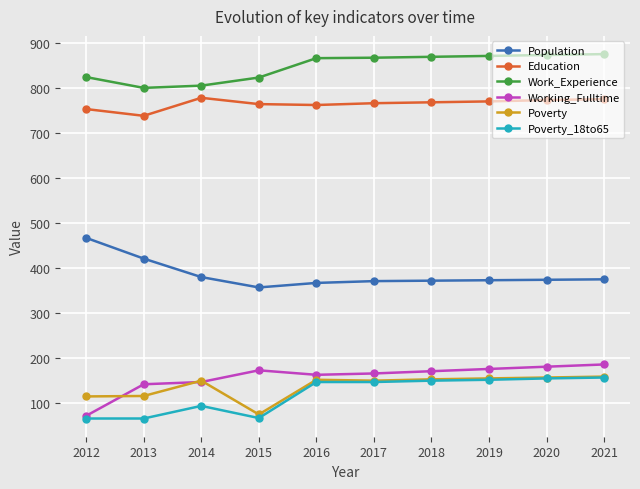

What is the average value of the Work_Experience series?

847